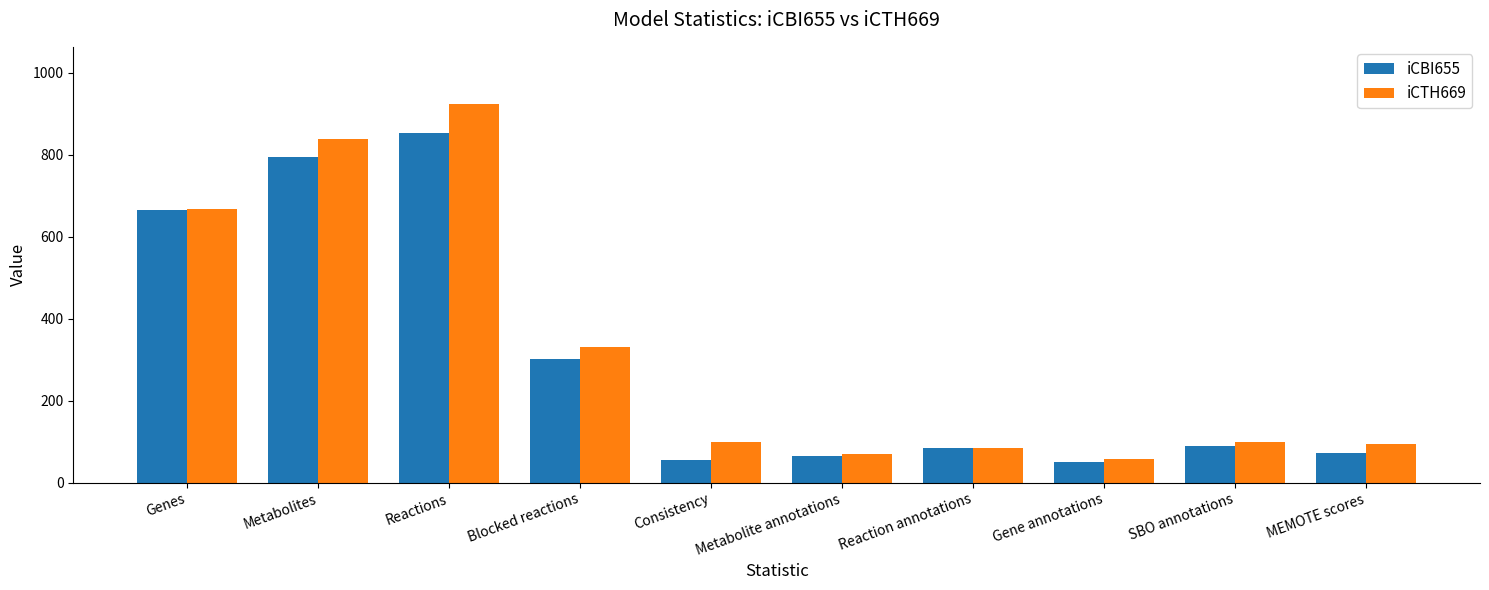

What is the greatest value displayed?

925.0